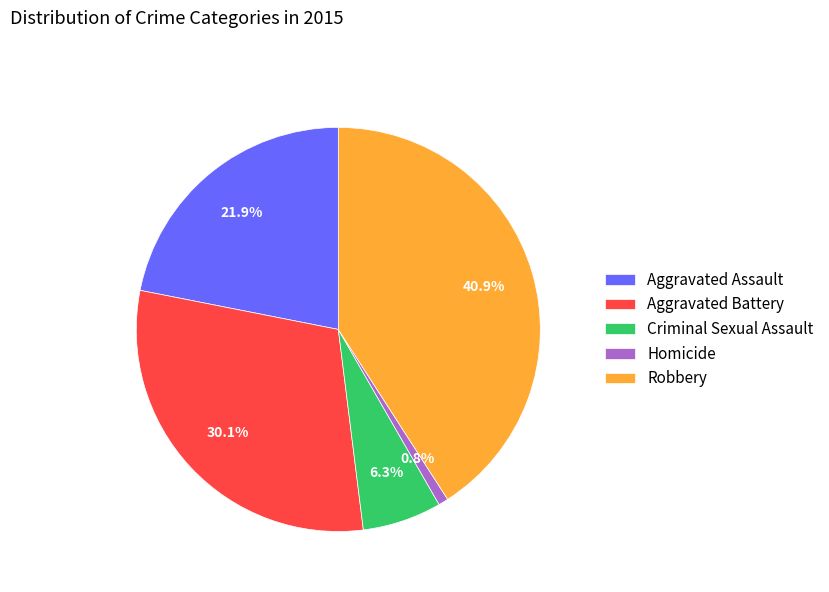

To the nearest percent, what is the difference between the Aggravated Assault and Aggravated Battery slice percentages?

8%